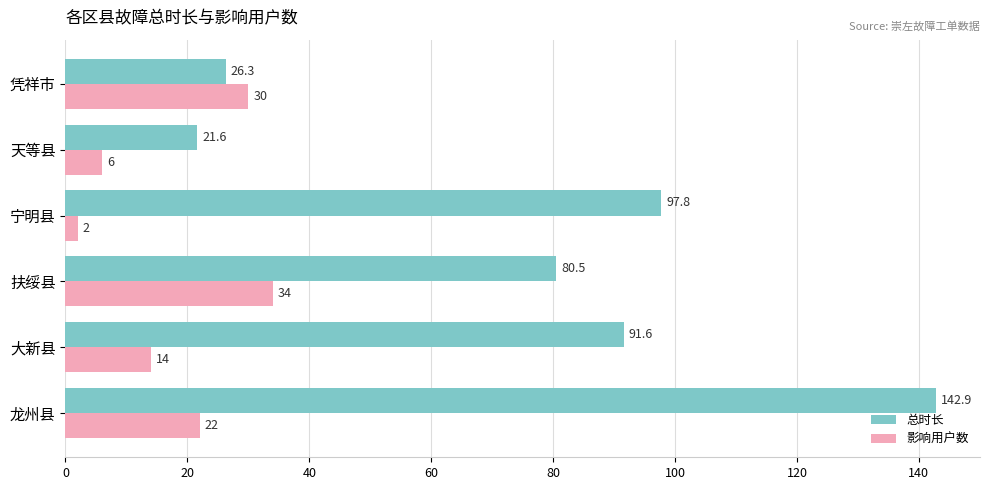

True or false: 总时长 has a value of 80.5 at 扶绥县.

True